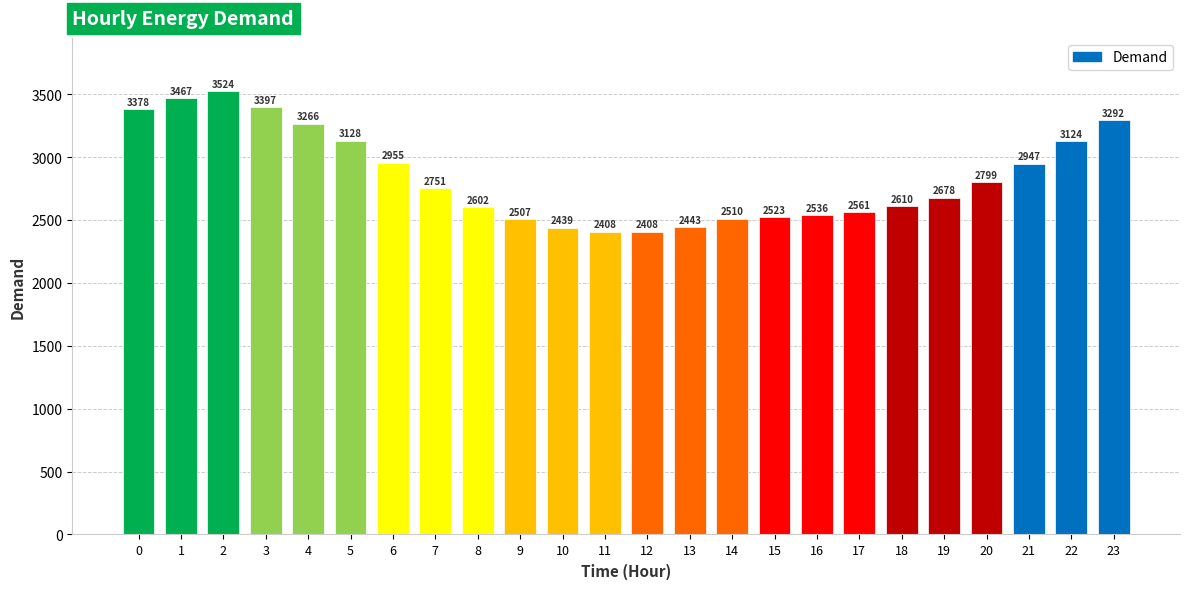

Reading right to left, what are all the values shown in this chart?

23=3292	22=3124	21=2947	20=2799	19=2678	18=2610	17=2561	16=2536	15=2523	14=2510	13=2443	12=2408	11=2408	10=2439	9=2507	8=2602	7=2751	6=2955	5=3128	4=3266	3=3397	2=3524	1=3467	0=3378